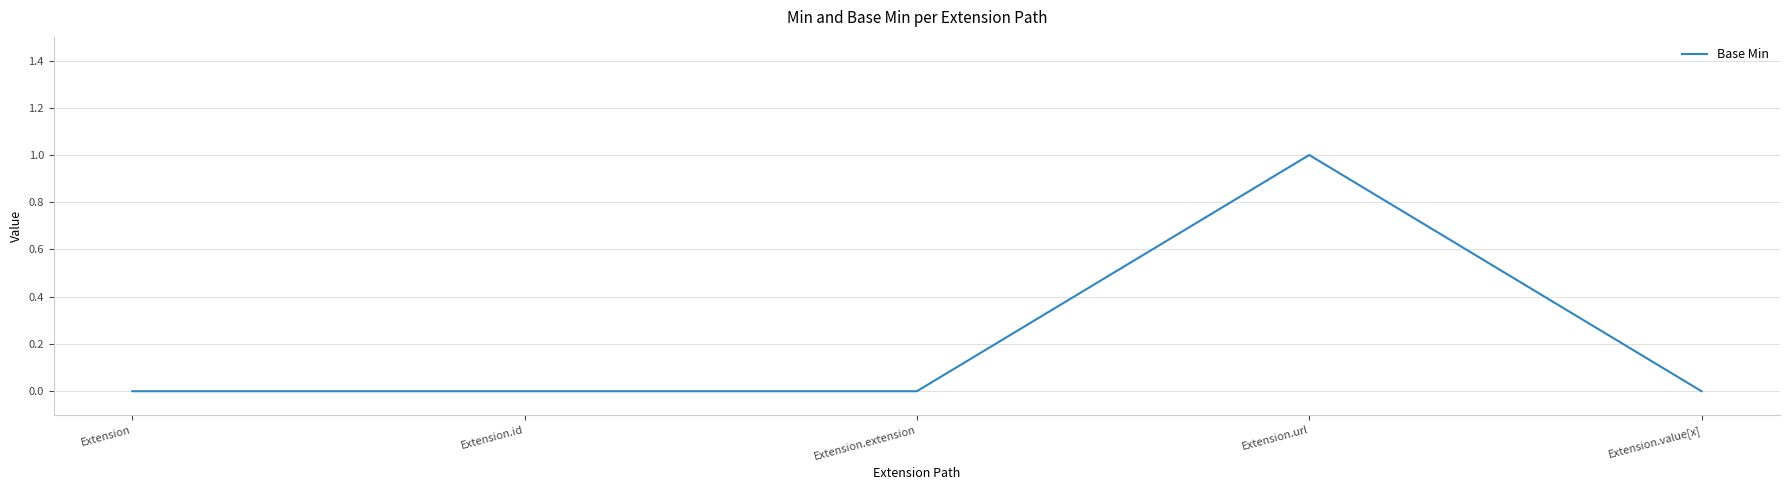

Which category has the highest value across all series?

Extension.url